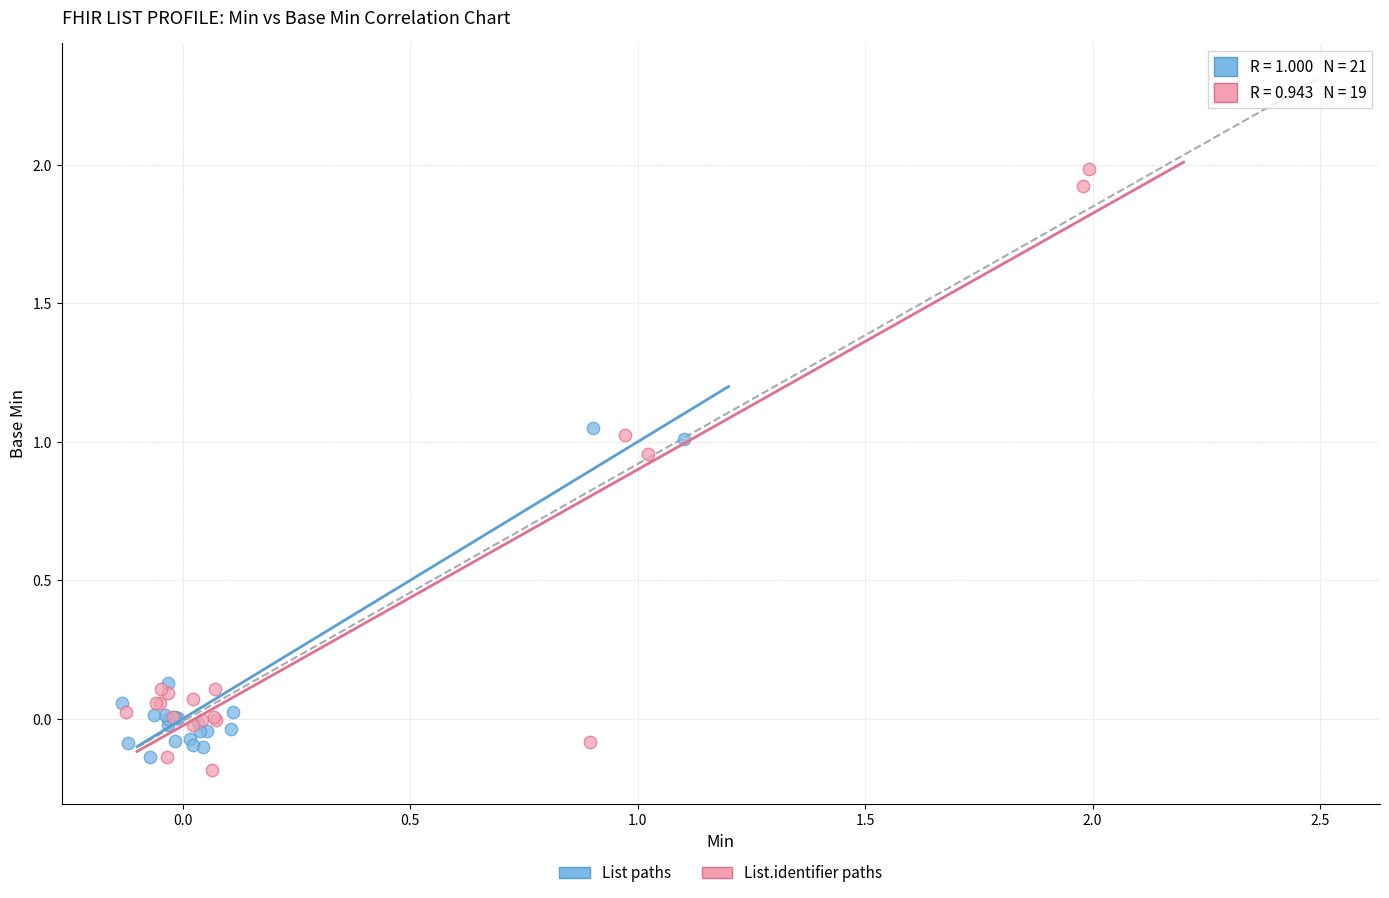

Which series has the largest Y range (max minus min)?

List.identifier paths